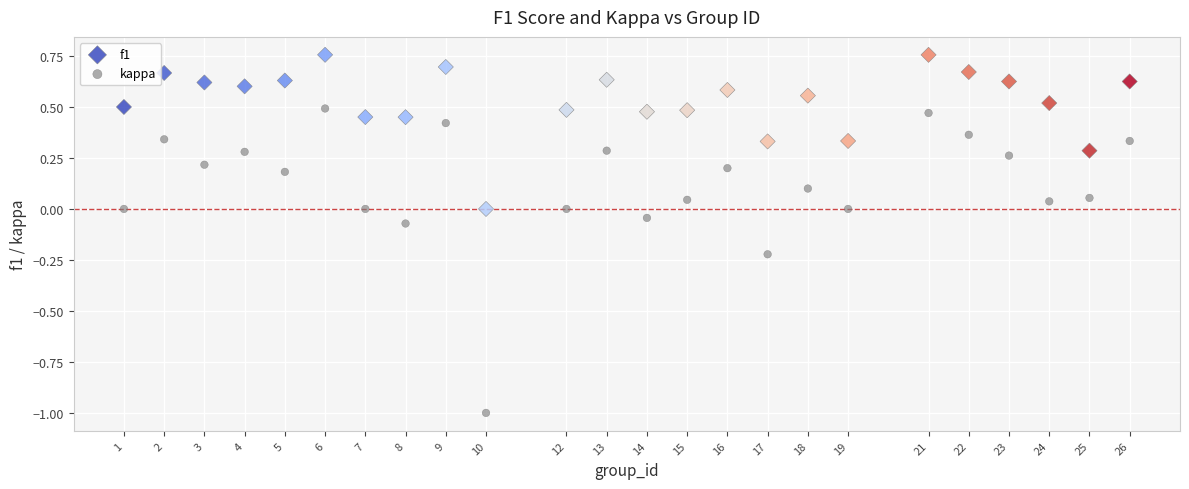

Which series reaches the minimum Y coordinate?

kappa